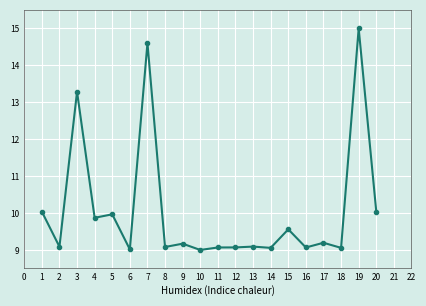

How many series are shown in this chart?

1